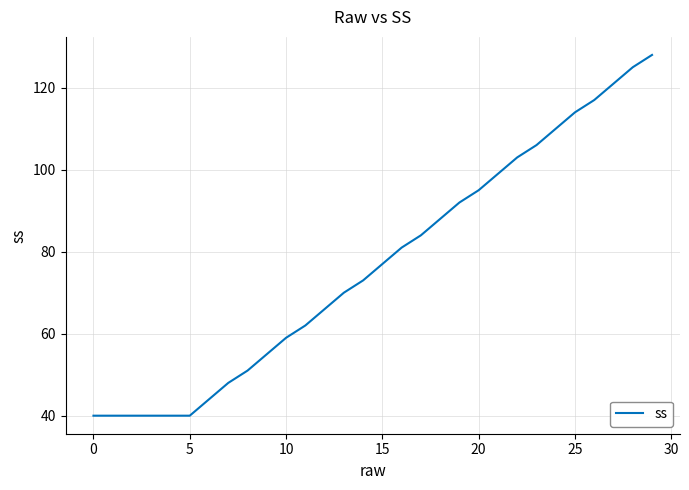

Reading right to left, transcribe all the data shown in this chart.

128	125	121	117	114	110	106	103	99	95	92	88	84	81	77	73	70	66	62	59	55	51	48	44	40	40	40	40	40	40